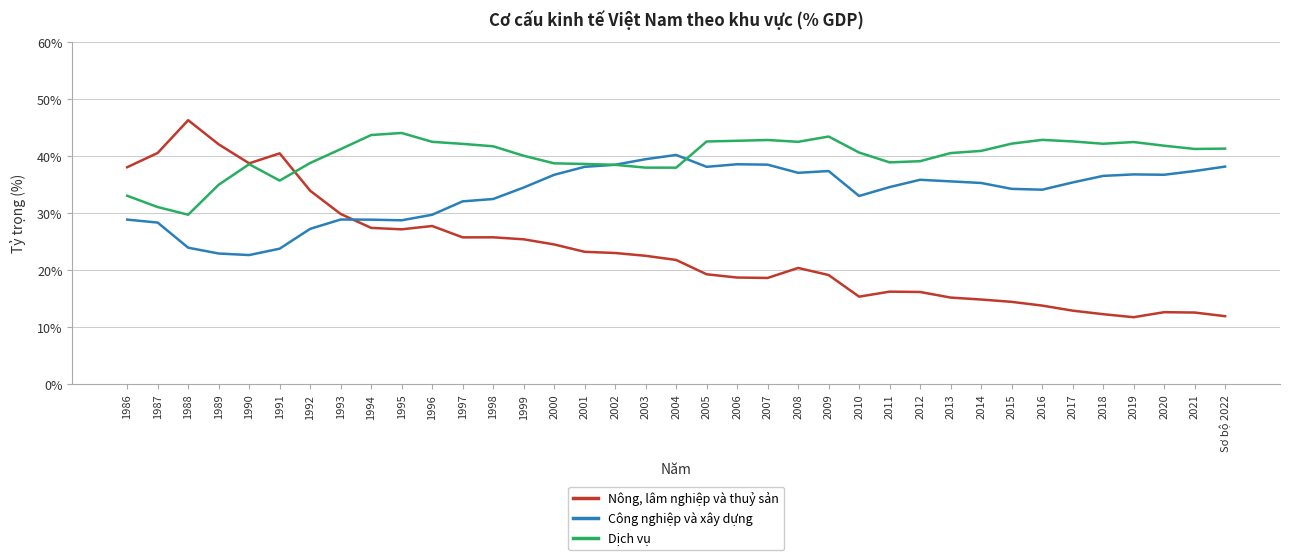

What is the approximate value of Nông, lâm nghiệp và thuỷ sản at 2021?

12.6